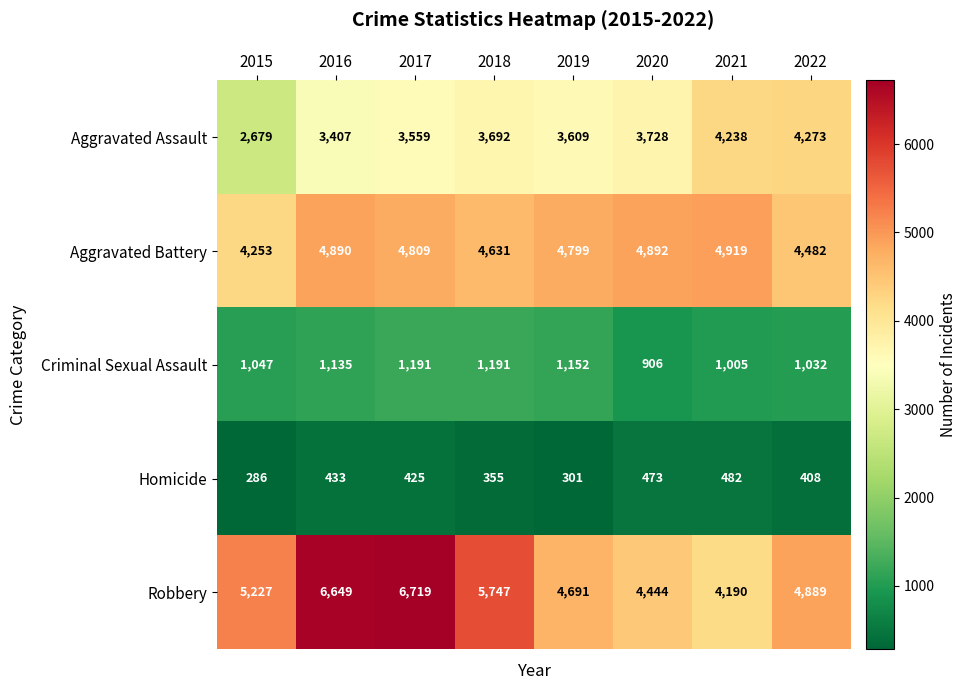

At 2018, list the series in order from smallest to largest.

Homicide, Criminal Sexual Assault, Aggravated Assault, Aggravated Battery, Robbery